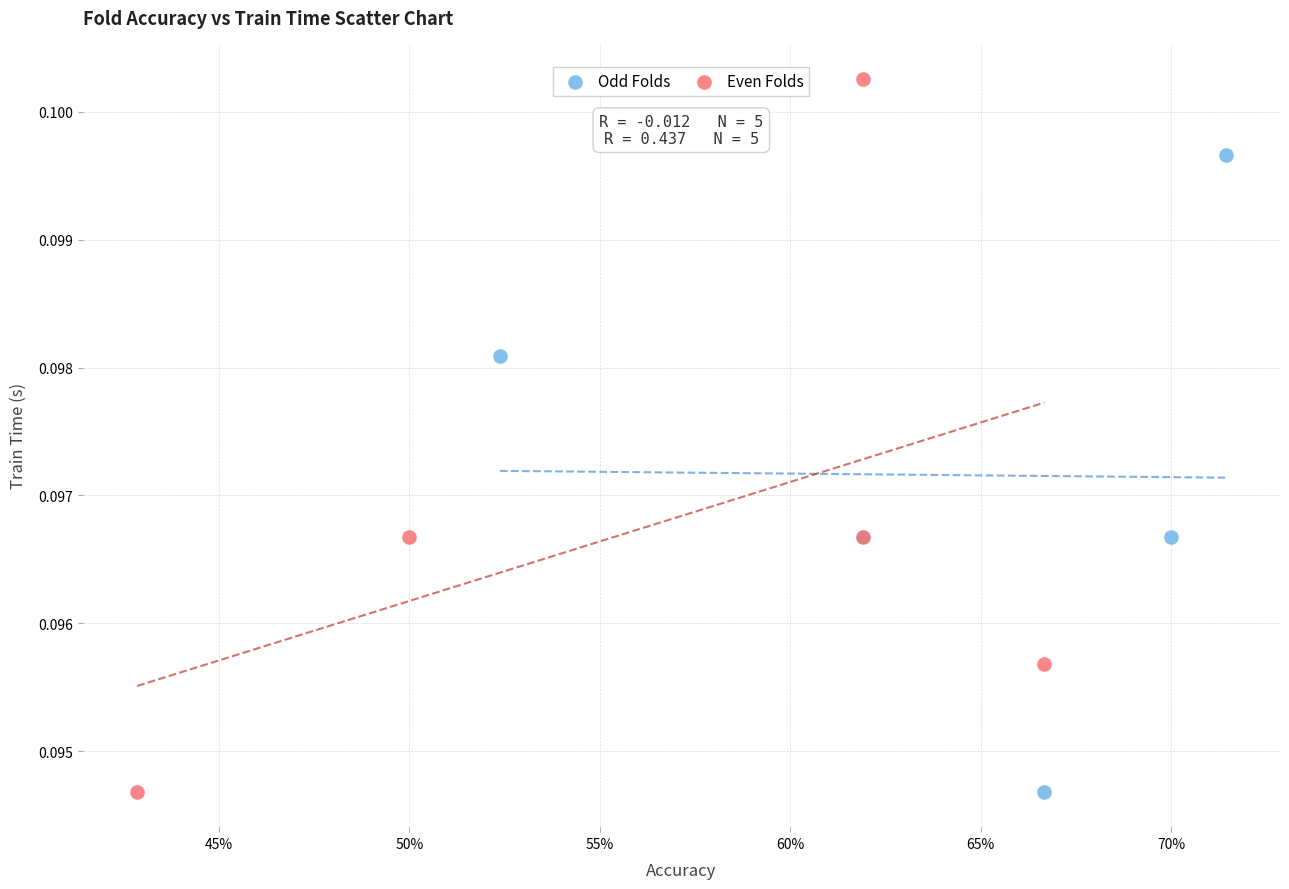

Which series contains the highest Y value?

Even Folds